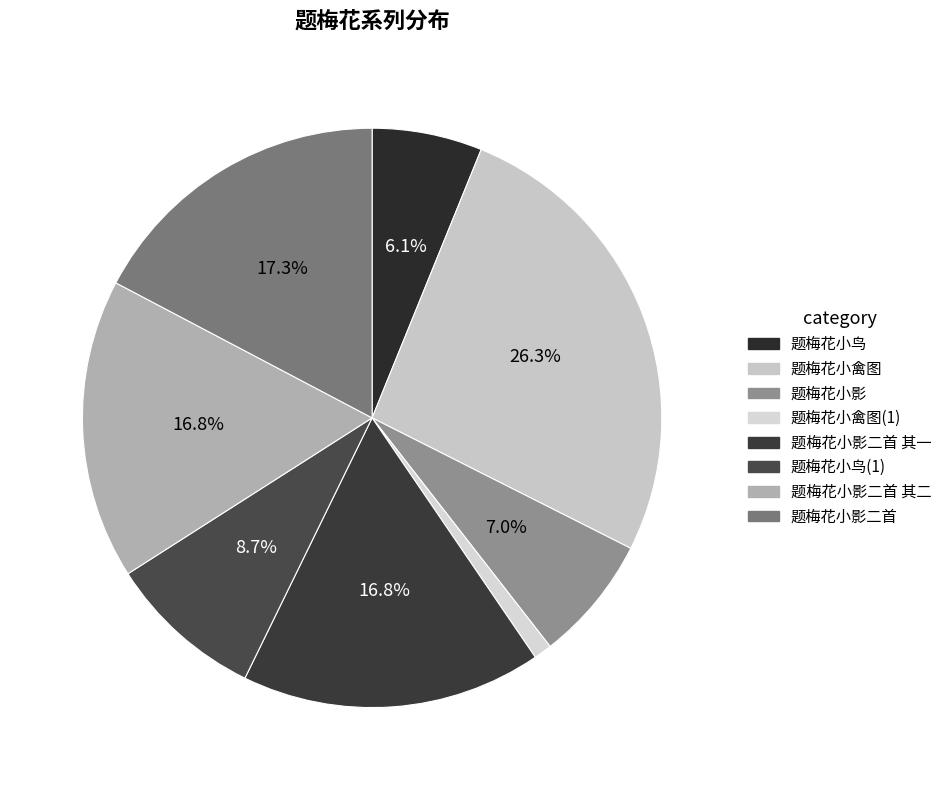

Which slice is the smallest?

题梅花小禽图(1)